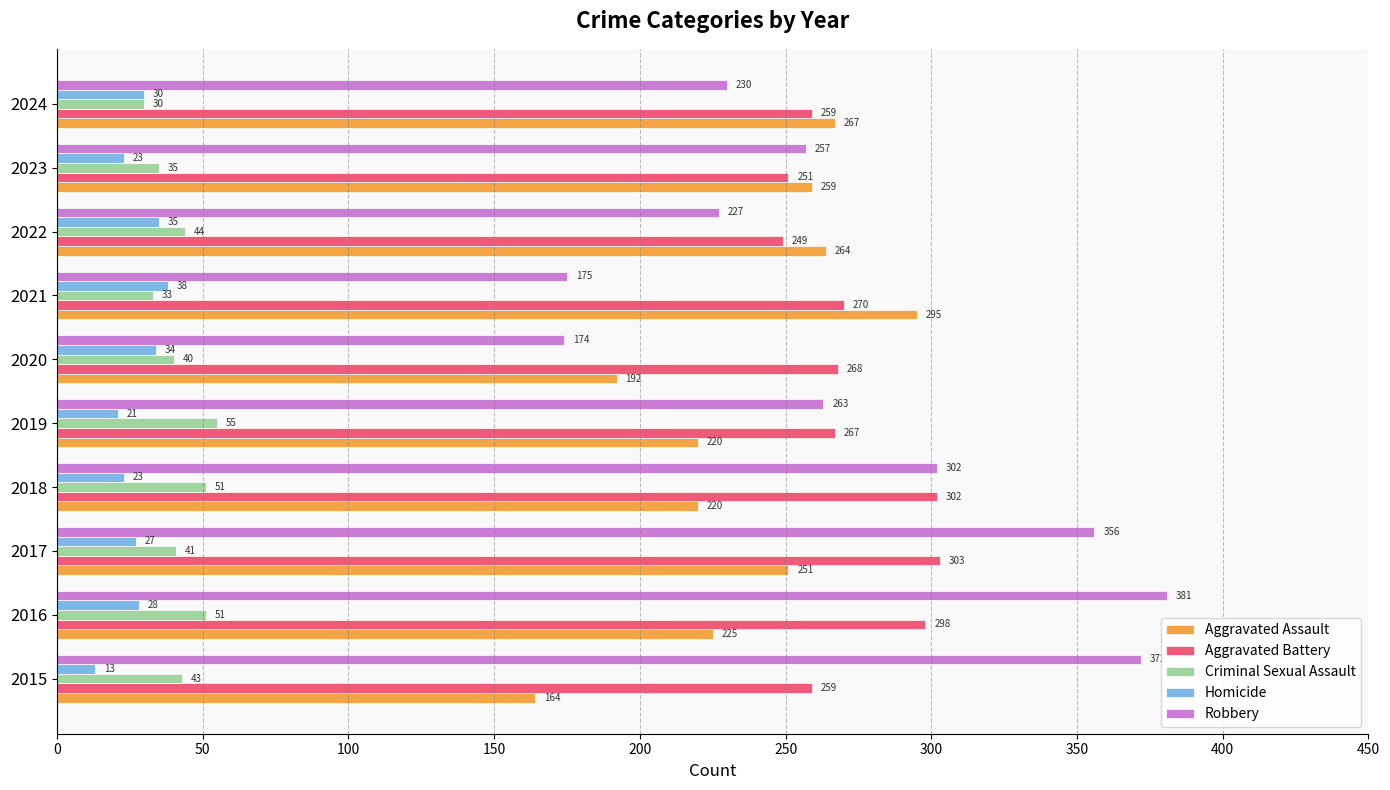

Which series has the widest spread of values?

Robbery